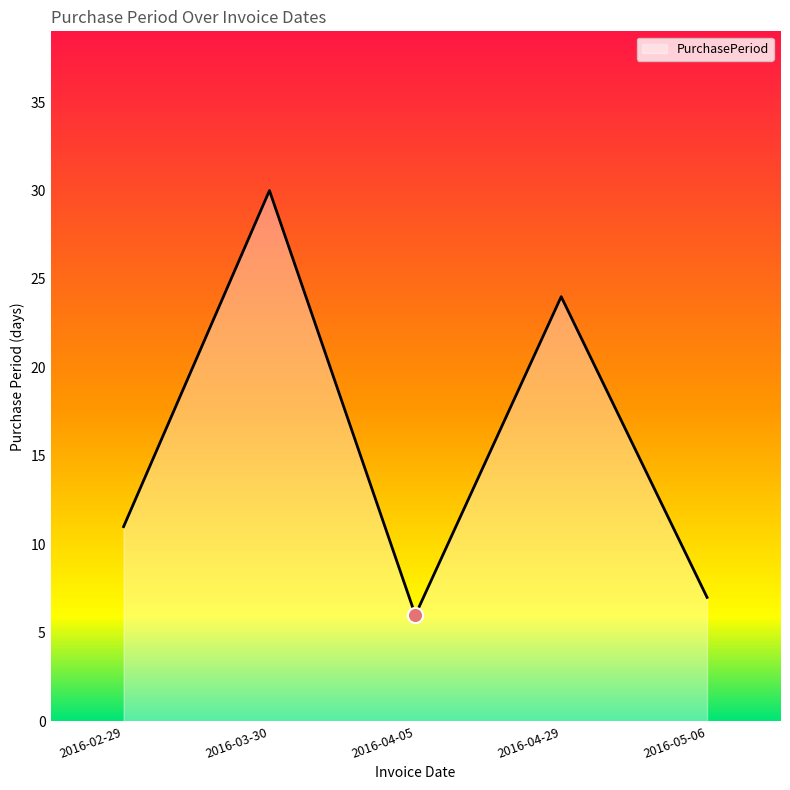

Between 2016-05-06 and 2016-04-05, which is larger?

2016-05-06